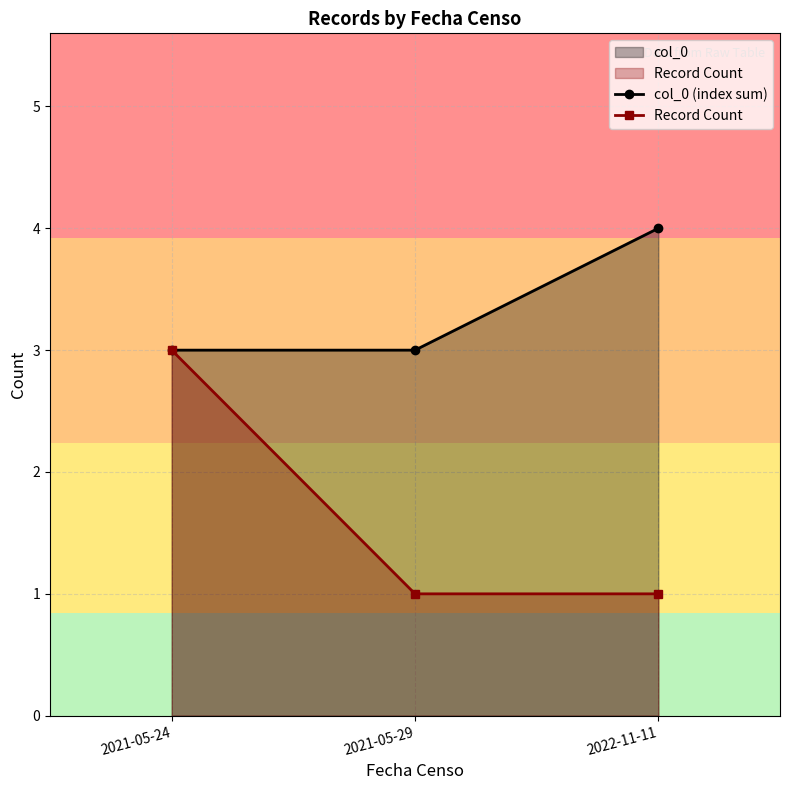

At which label is Record Count closest to 2?

2021-05-24